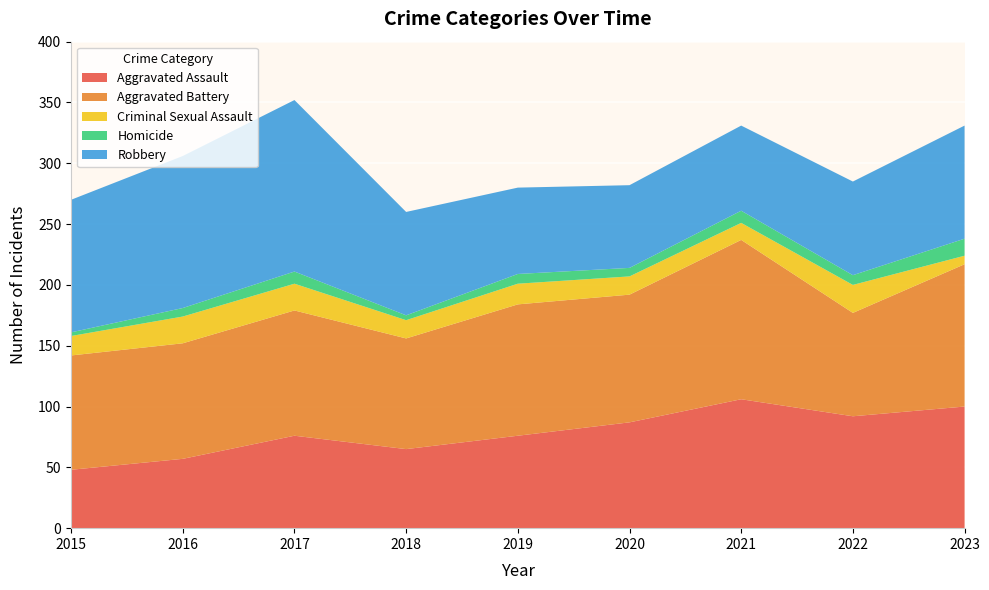

Reading left to right, what are all the values shown in this chart?

Aggravated Assault: 48	57	76	65	76	87	106	92	100
Aggravated Battery: 94	95	103	91	108	105	131	85	117
Criminal Sexual Assault: 16	22	22	15	17	15	14	23	7
Homicide: 3	7	10	4	8	7	10	8	14
Robbery: 109	125	141	85	71	68	70	77	93